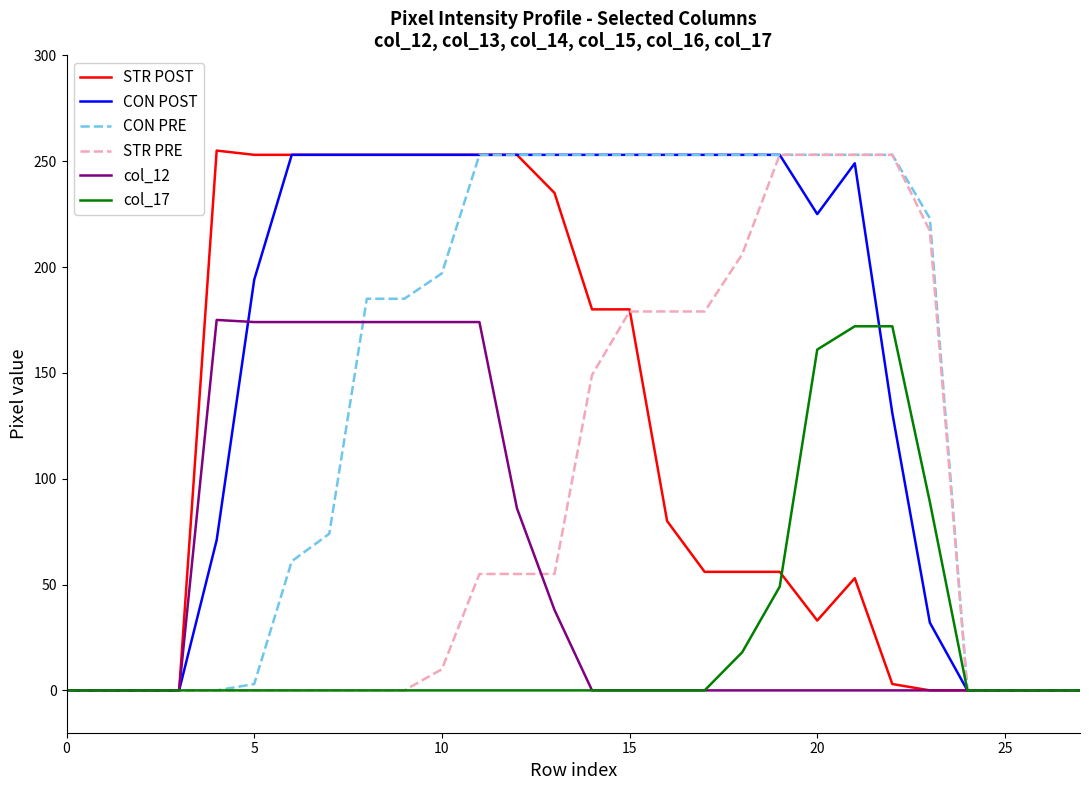

What is the difference between the second highest and second lowest values in the STR POST series?

253